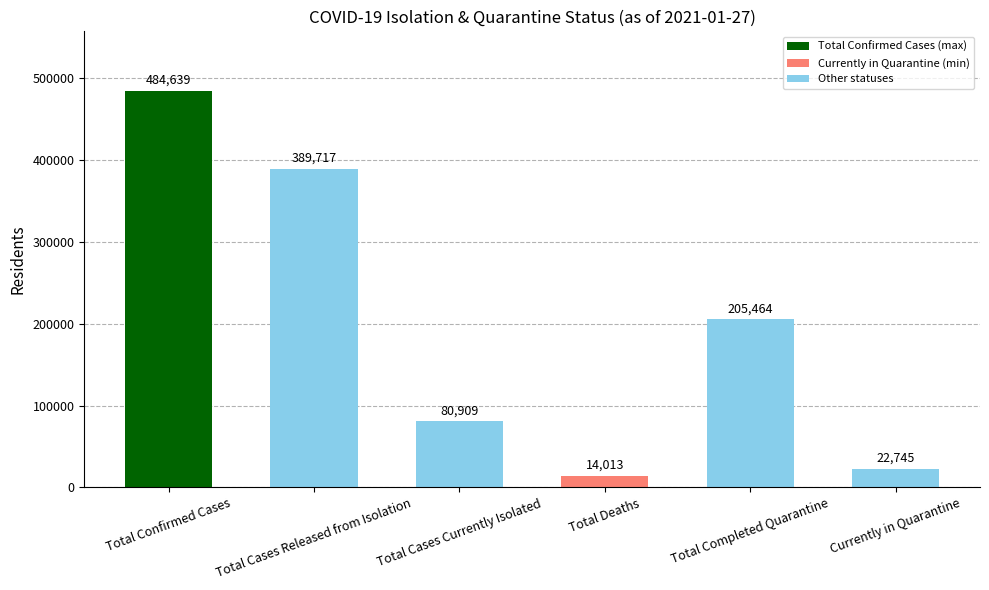

How many data points does each series have?

6